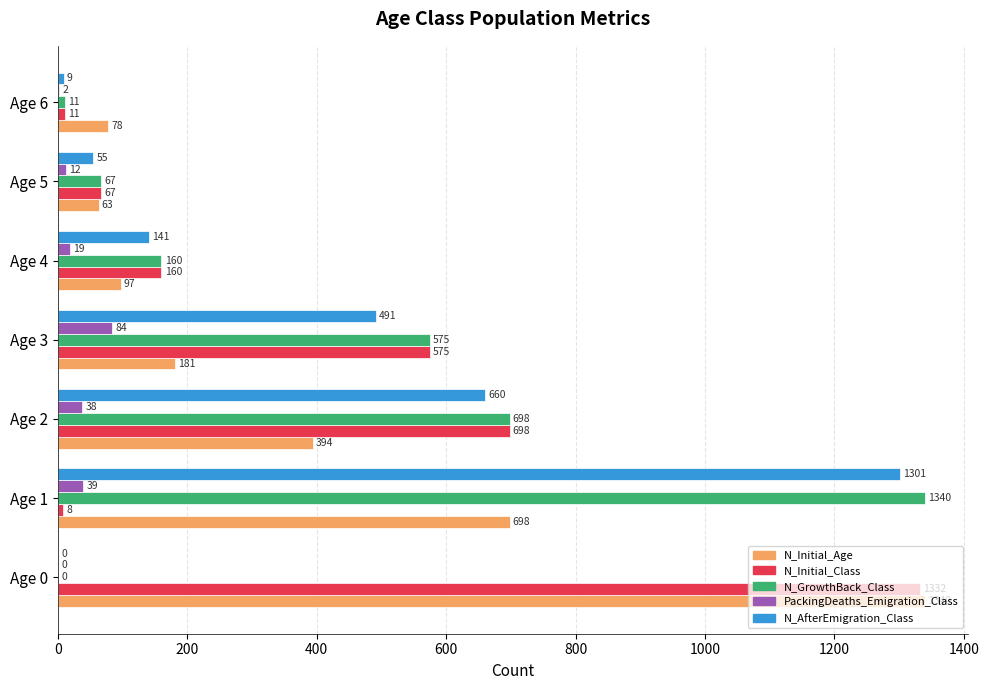

The N_Initial_Class series shows 698 at Age 2. True or false?

True